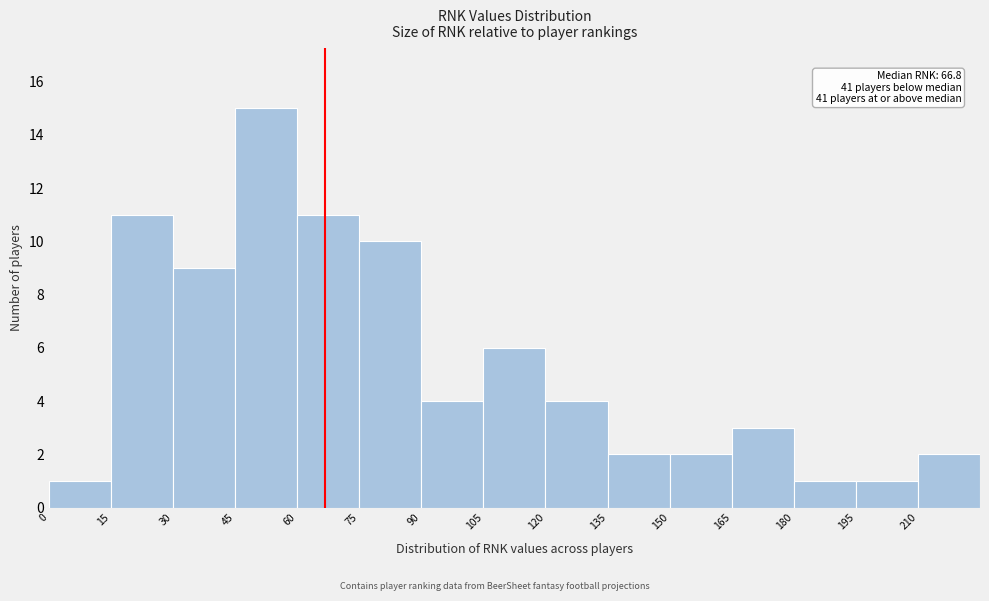

Which range on the x-axis has the tallest bar?

45 to 60